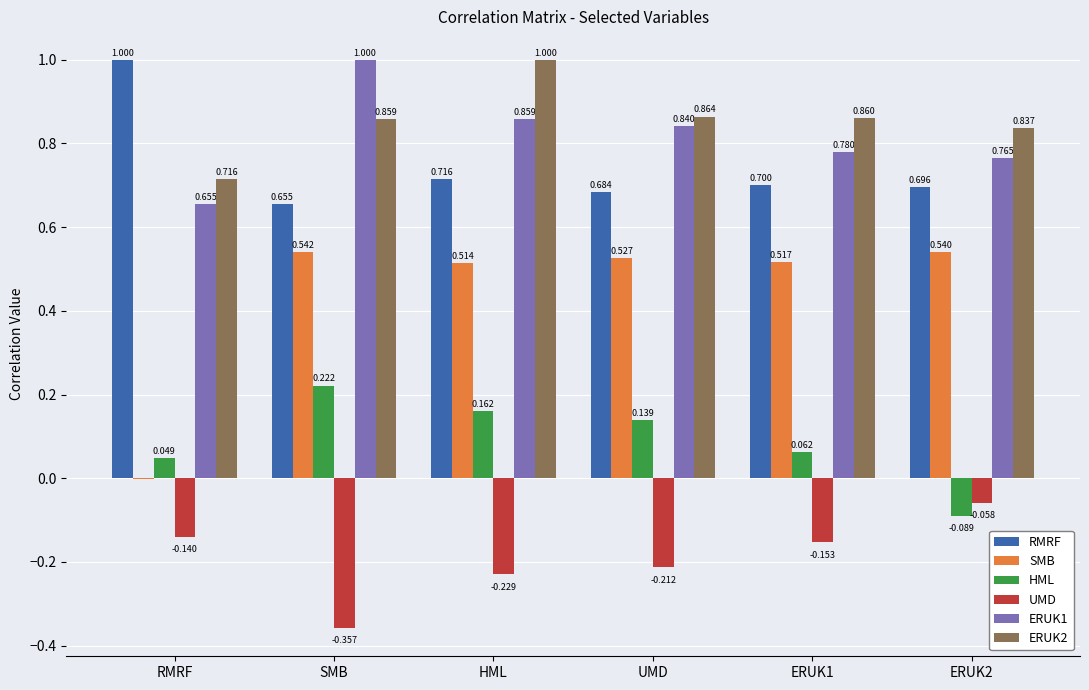

How many categories are shown in the chart?

6